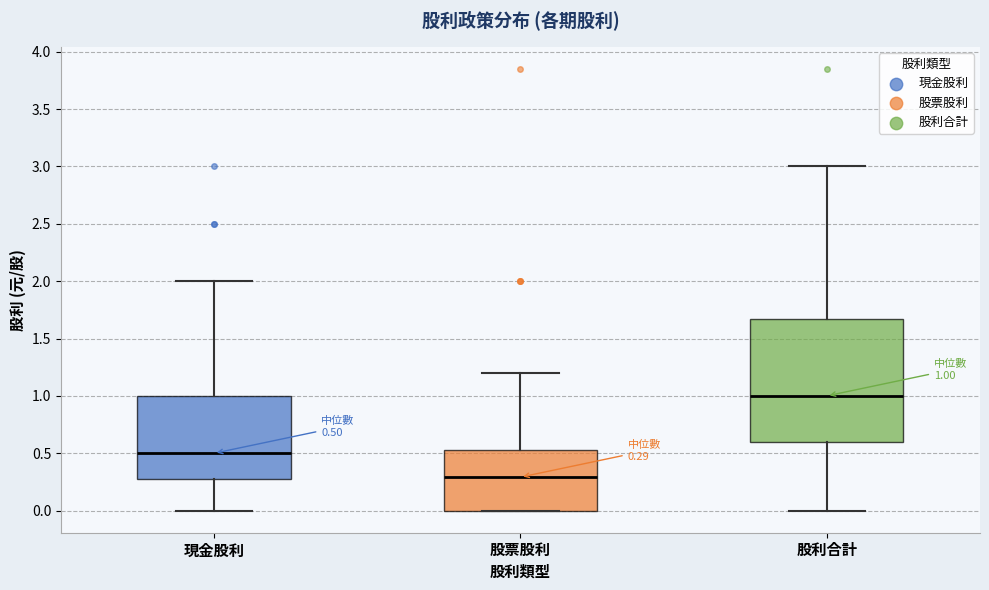

Which box has the lowest median line?

股票股利